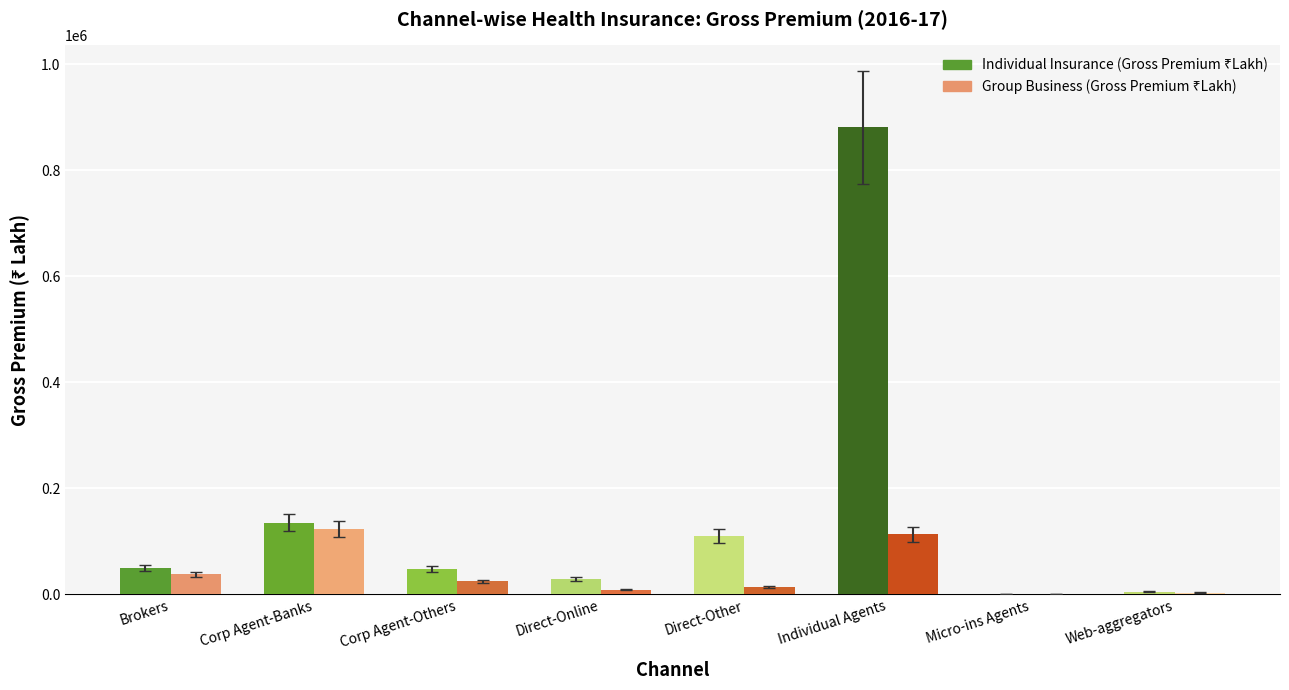

At which category is the sum across all series the highest?

Individual Agents